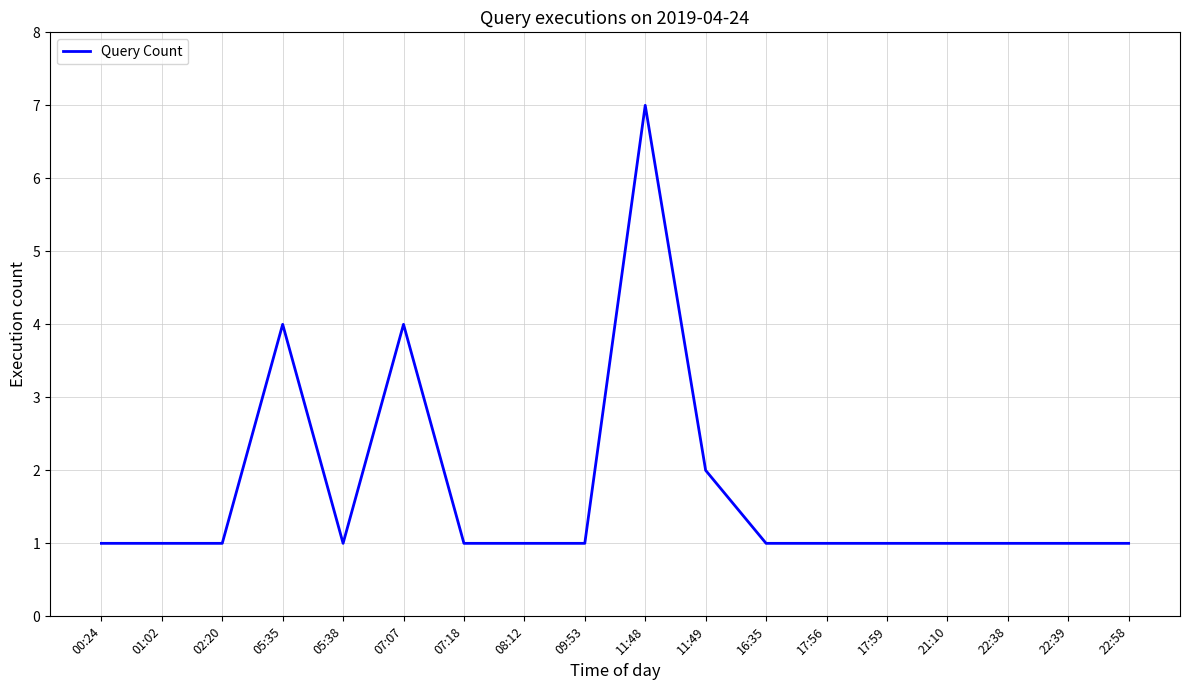

What is the difference between the maximum and minimum values?

6